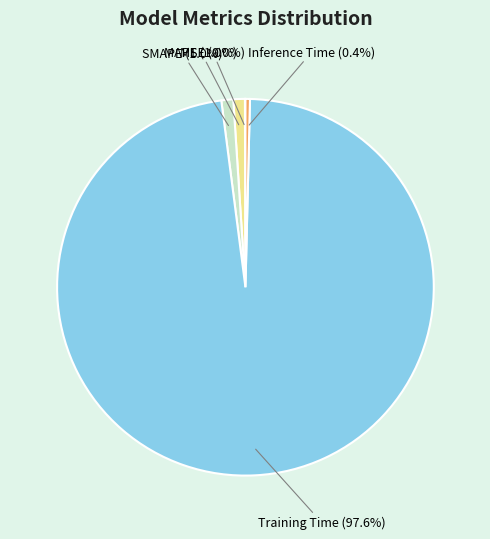

To the nearest percent, what portion does SMAPE represent?

1%